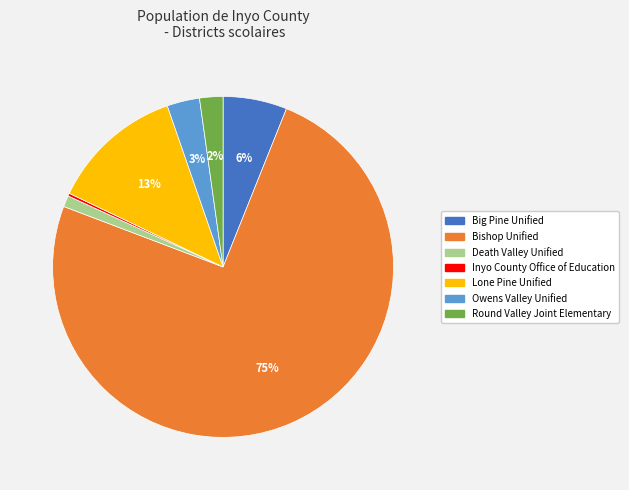

What is the largest slice in the pie chart?

Bishop Unified